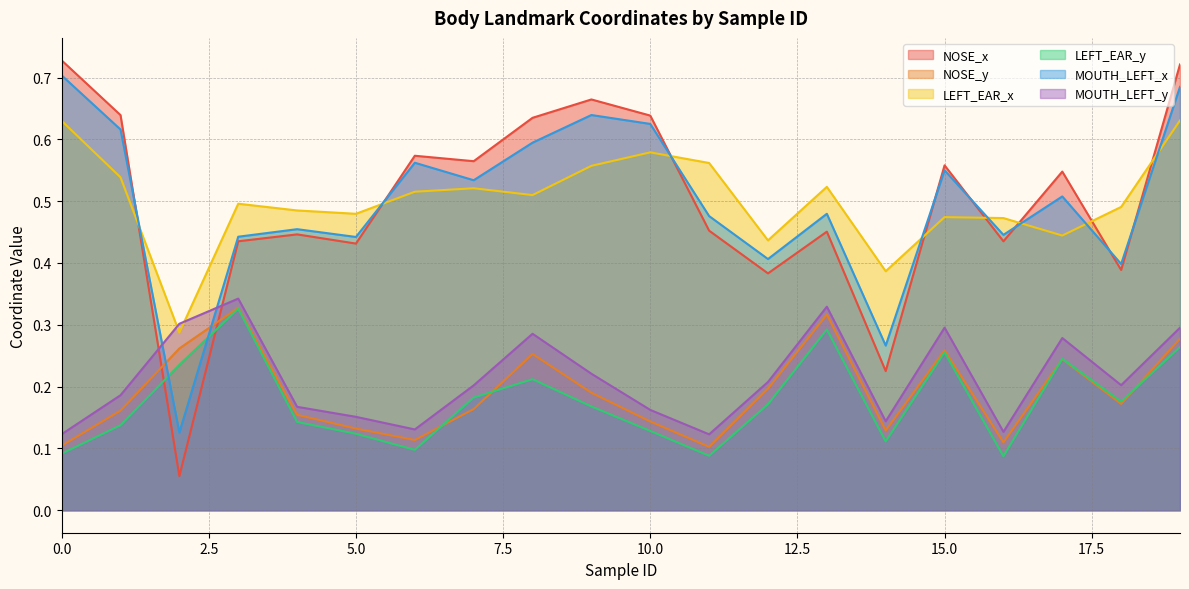

Where is the first local maximum for MOUTH_LEFT_x?

4